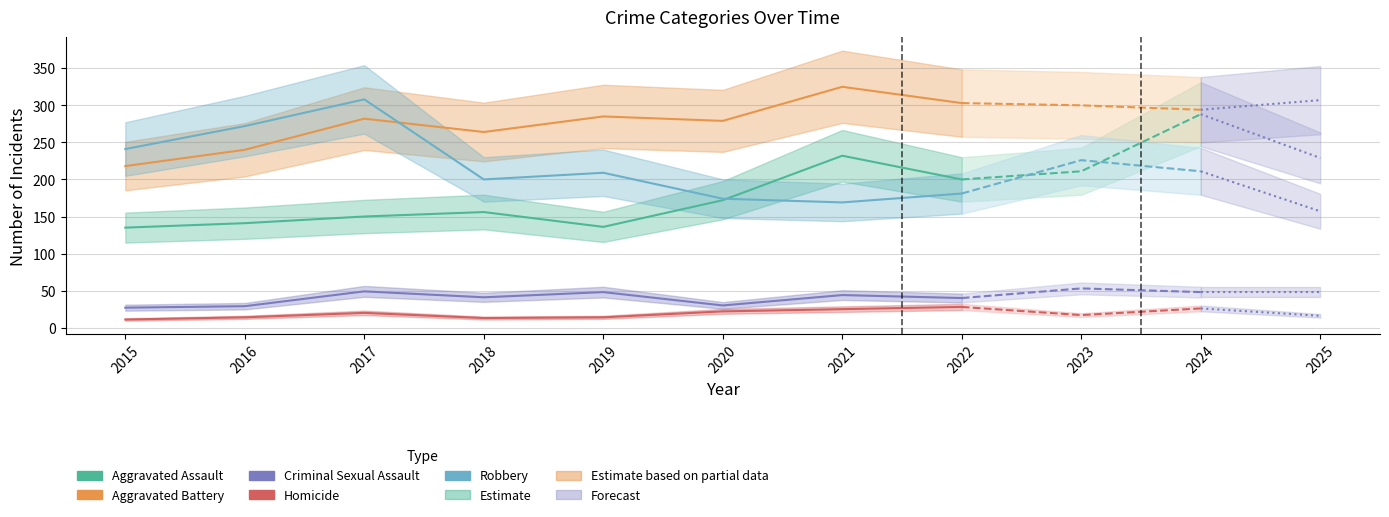

What is the value of the Criminal Sexual Assault point at the 6th from the left?

30